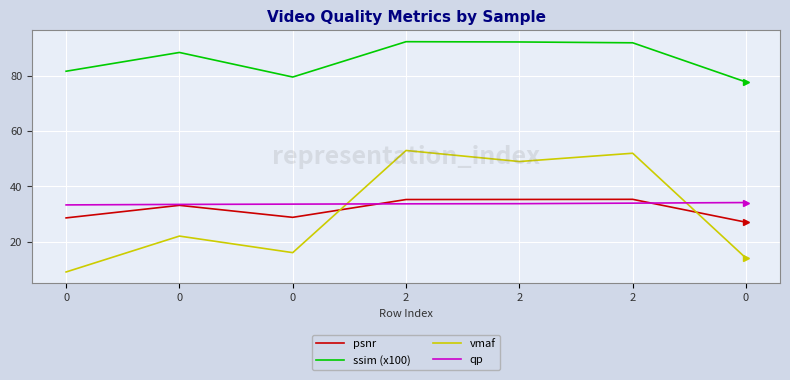

What is the sum of all psnr values?

223.3